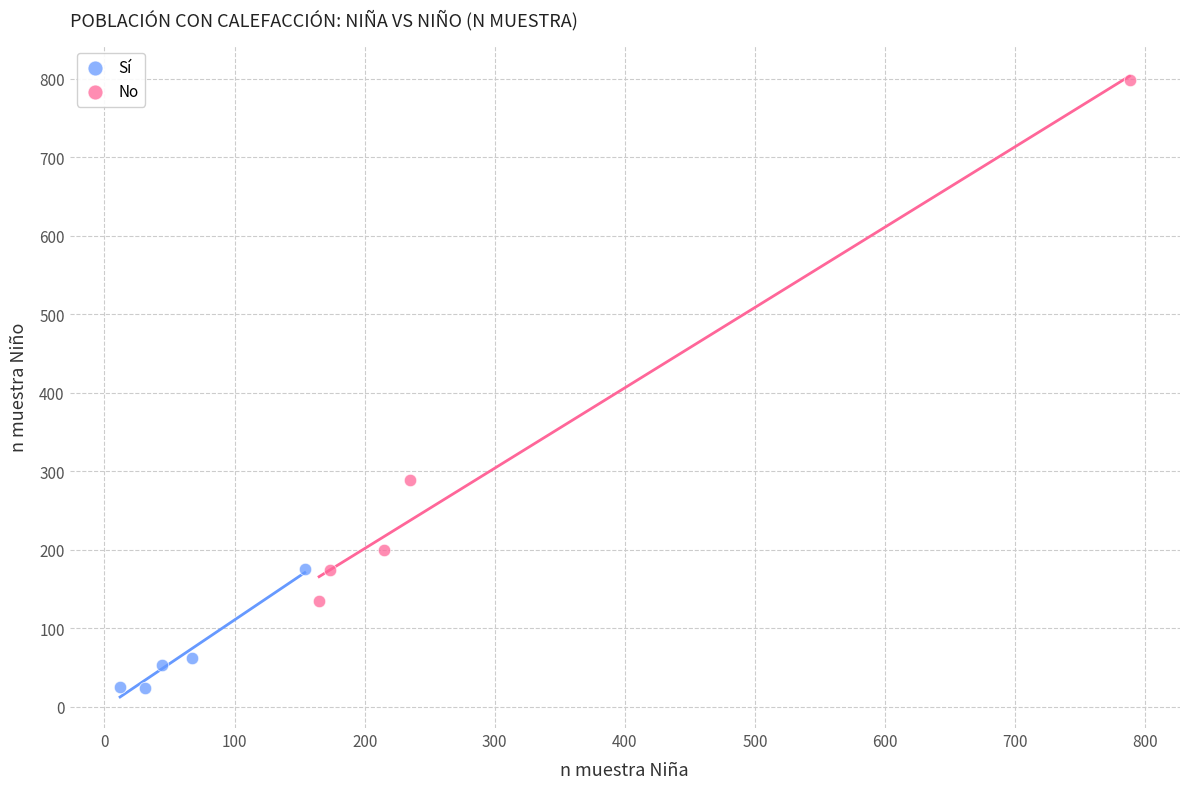

Which series contains the lowest Y value?

Sí